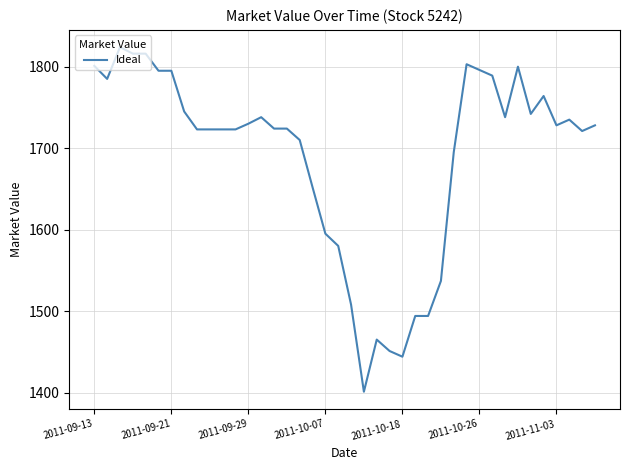

What is the smallest value displayed?

1401